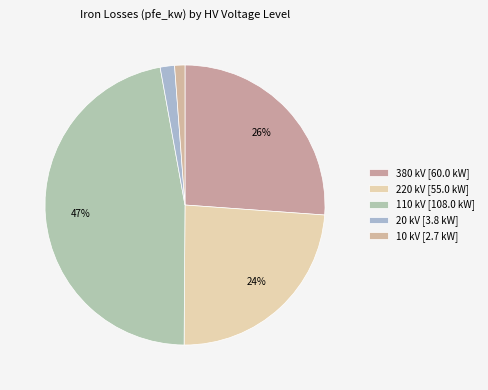

Between 220 and 20, which is larger?

220